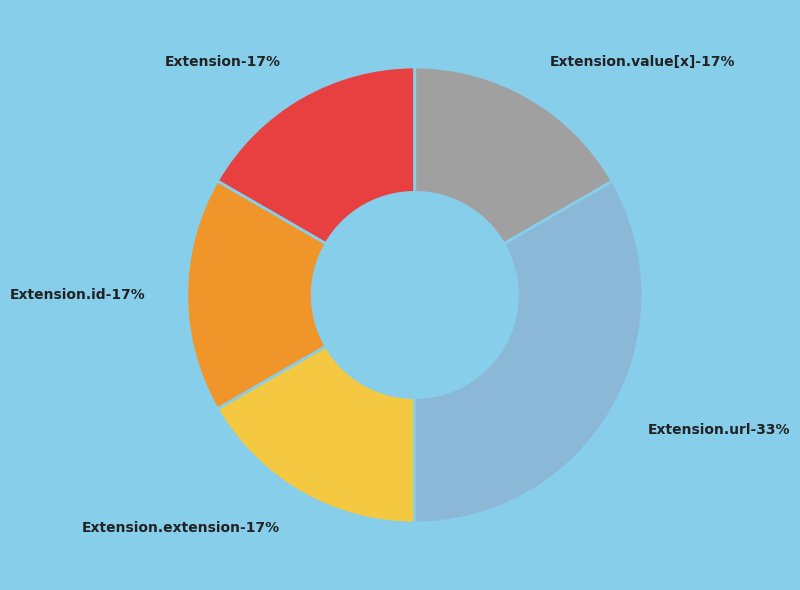

Count the number of slices in the pie.

5